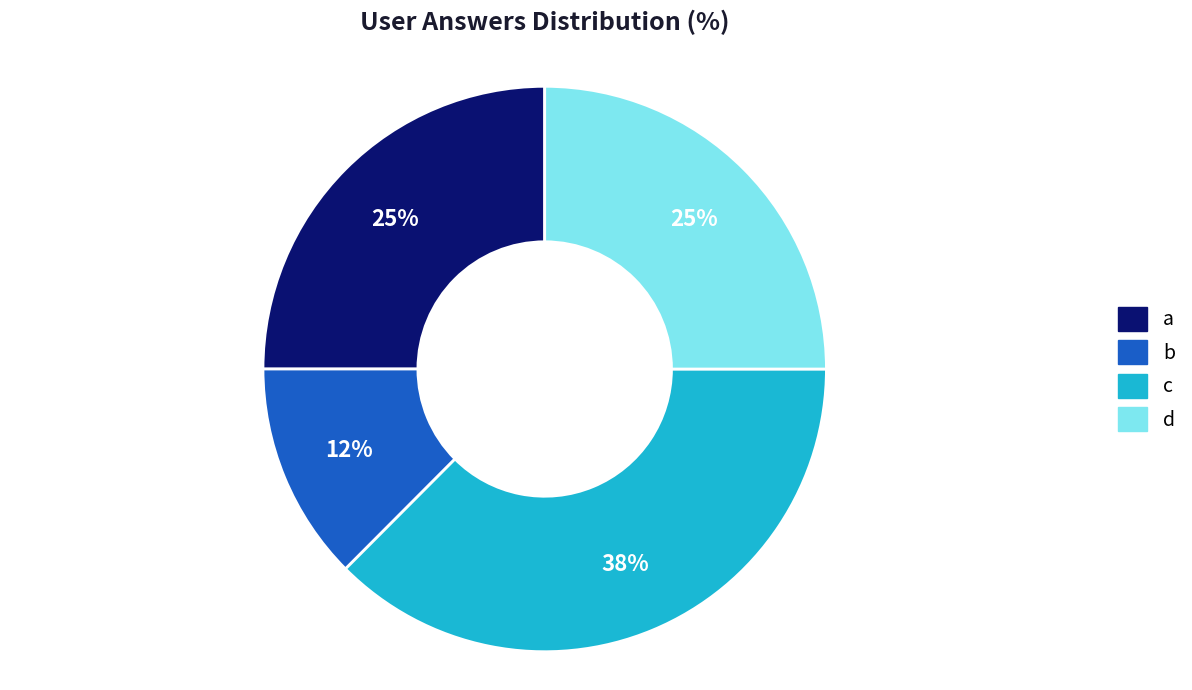

Does a represent more than half of the total?

No